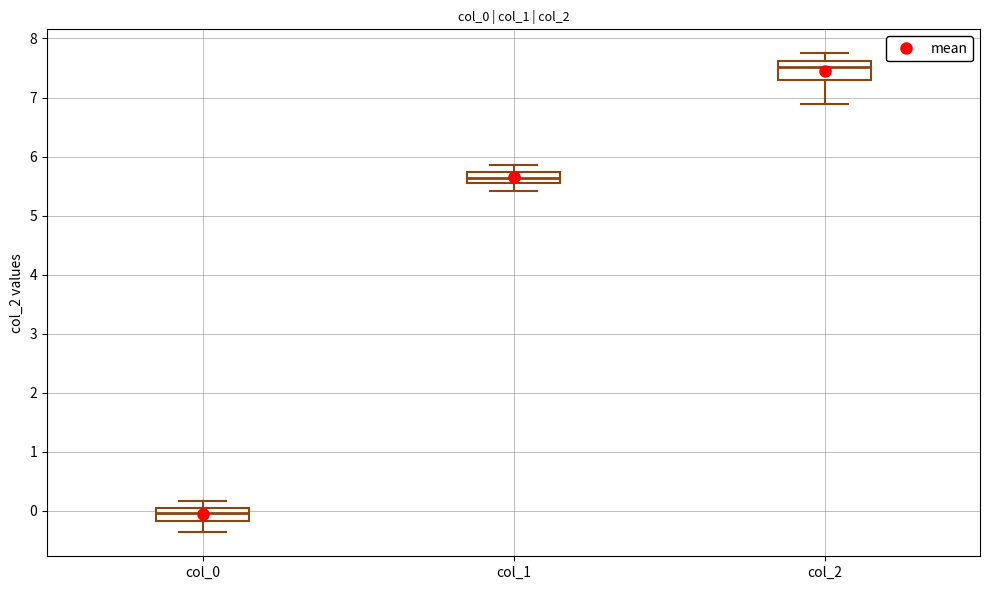

Reading left to right, transcribe this box plot: for each box, give where its median line is, the range the box spans, and where its two whiskers end, as read against the y-axis. The values are not printed on the chart, so give them approximately, as read against the axis.

col_0: median 0.0, box -0.2 to 0.1, whiskers -0.4 to 0.2
col_1: median 5.6, box 5.5 to 5.7, whiskers 5.4 to 5.9
col_2: median 7.5, box 7.3 to 7.6, whiskers 6.9 to 7.7